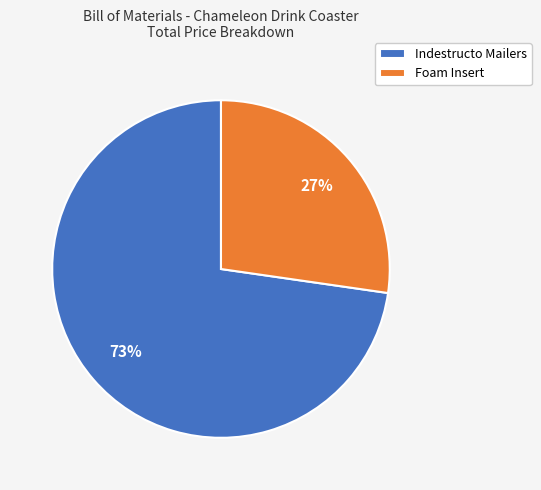

What is the smallest slice in the pie chart?

Foam Insert